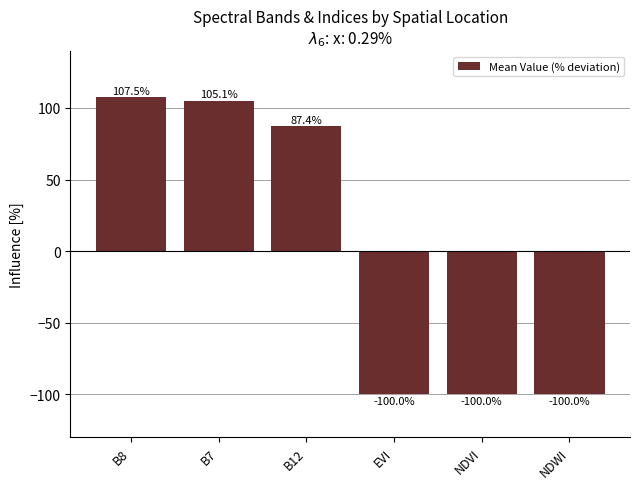

Where does the data first go above 87?

B8